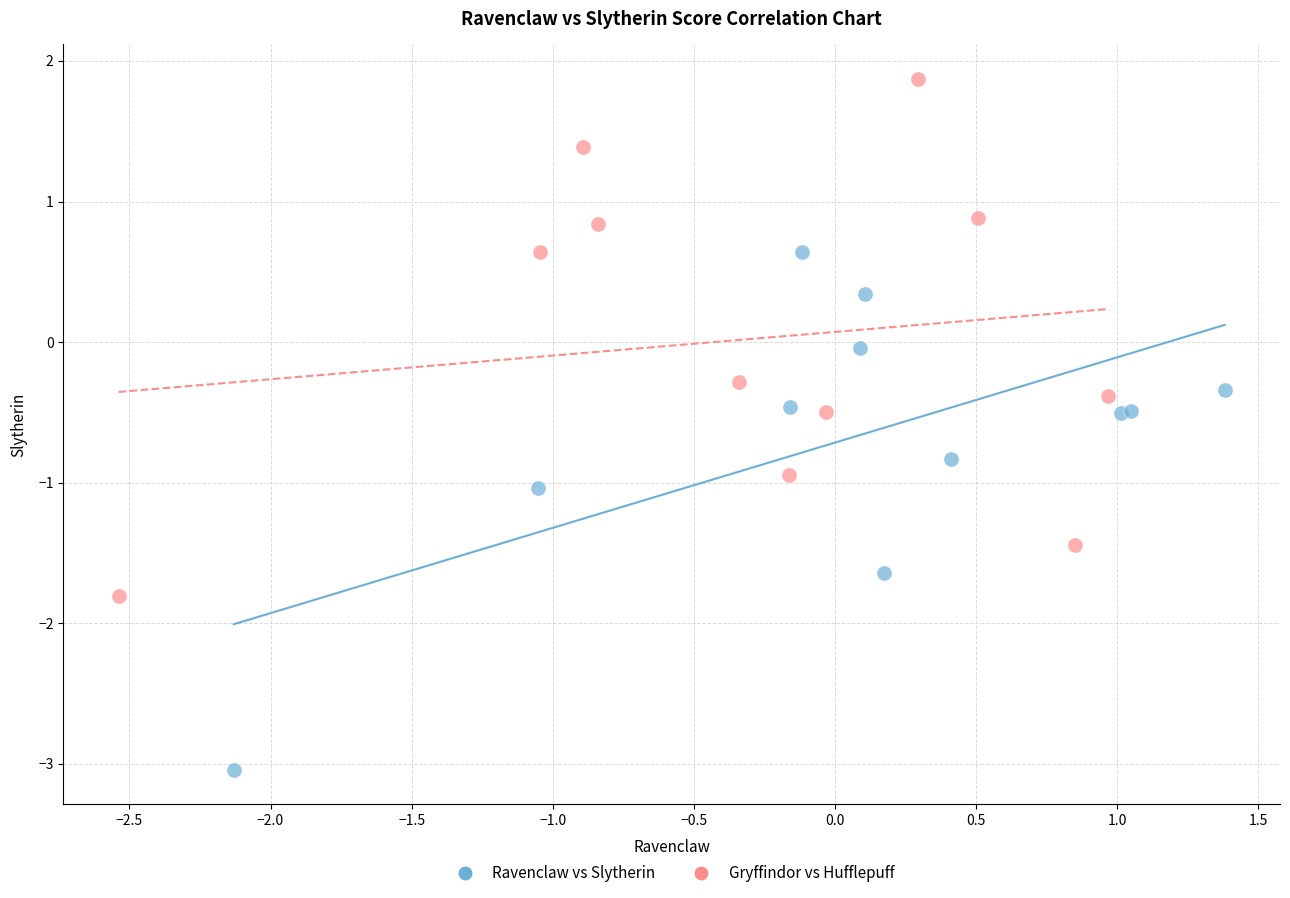

Which series reaches the minimum Y coordinate?

Ravenclaw vs Slytherin